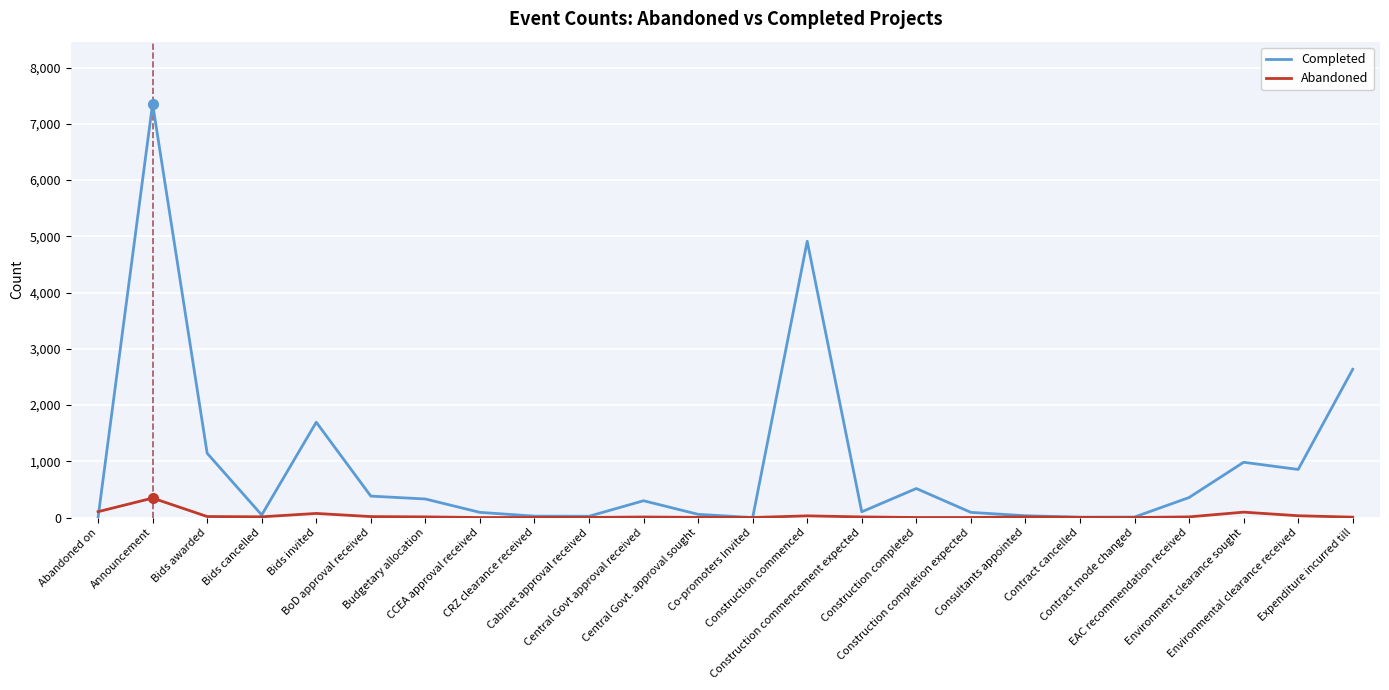

Which series has the largest total across all categories?

Completed